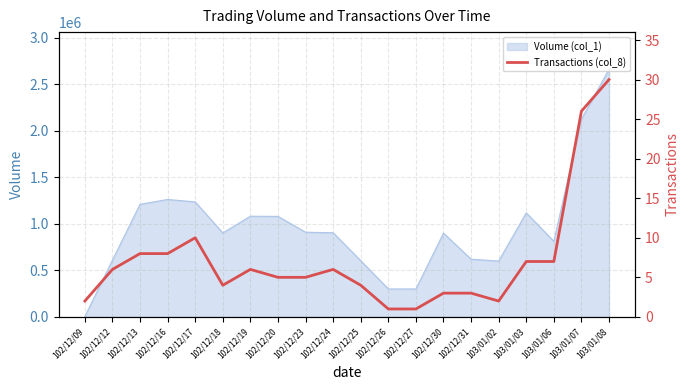

Reading right to left, what are all the values shown in this chart?

30	26	7	7	2	3	3	1	1	4	6	5	5	6	4	10	8	8	6	2